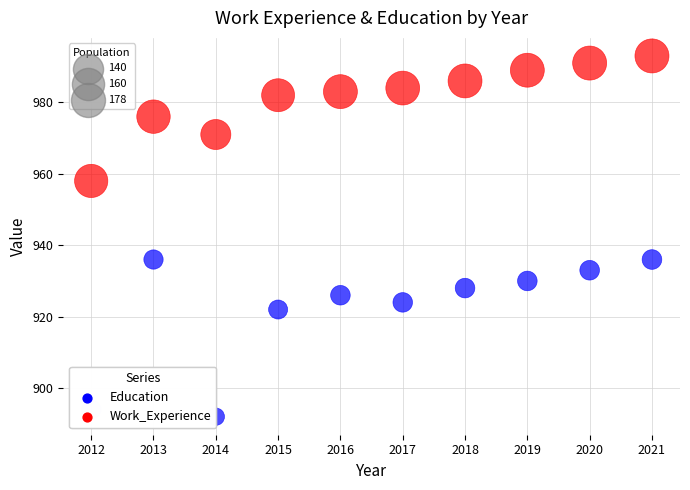

Across all data points, what is the range of X values (max minus min)?

9